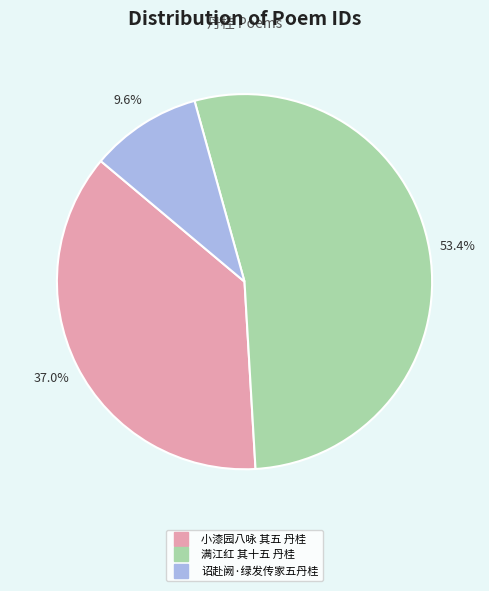

To the nearest percent, what percentage of the pie is 满江红 其十五 丹桂?

53%